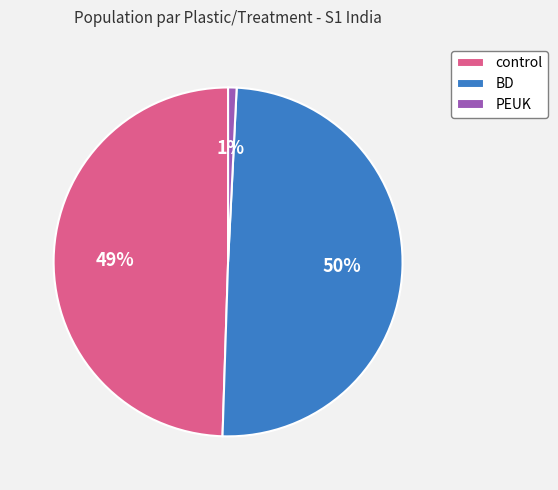

How many segments does this pie chart have?

3